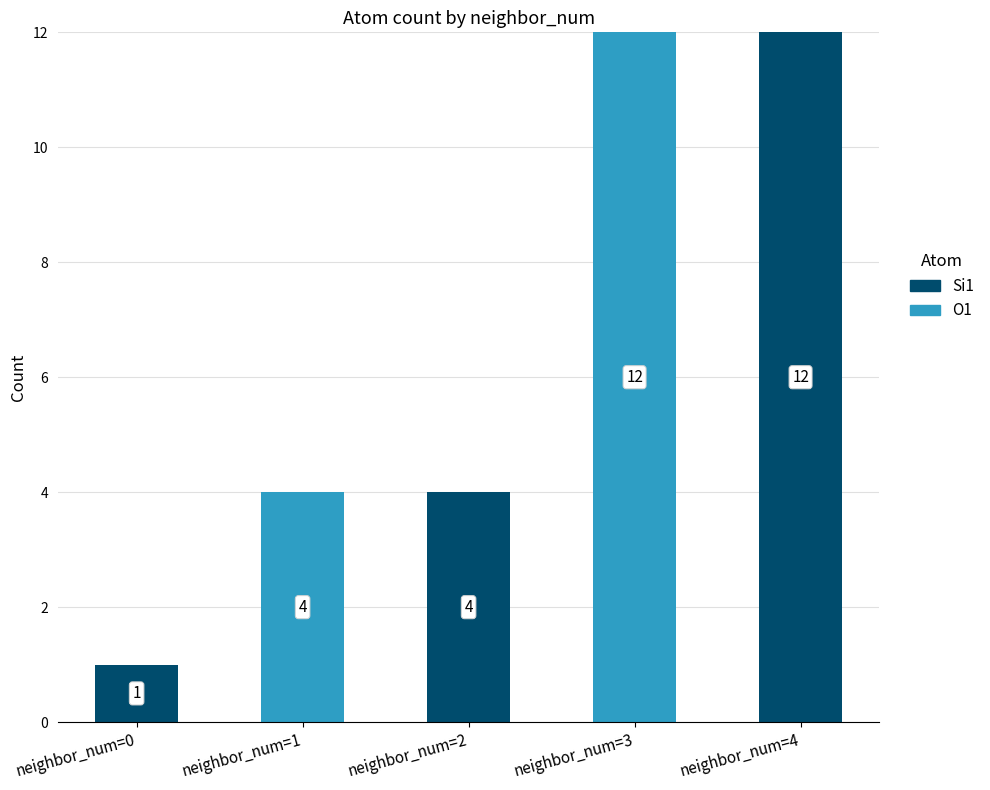

Reading right to left, what are the values for Si1?

neighbor_num=4=12	neighbor_num=3=0	neighbor_num=2=4	neighbor_num=1=0	neighbor_num=0=1